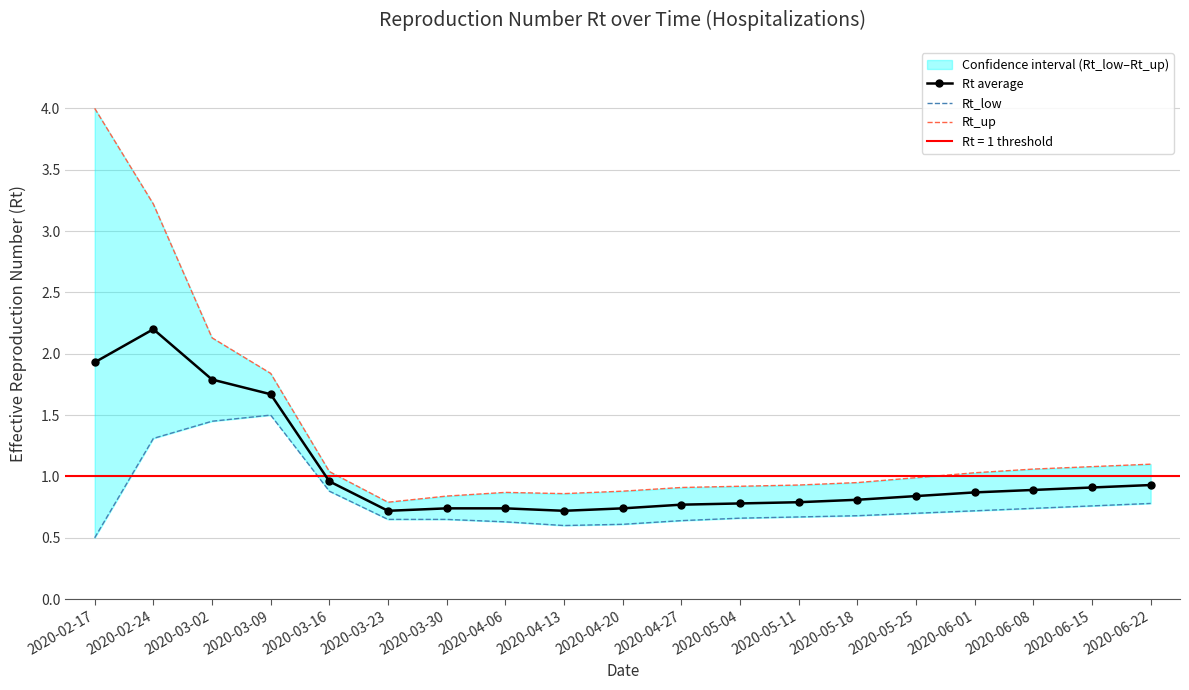

True or false: Rt average has more than 0 points higher than both neighbors.

True